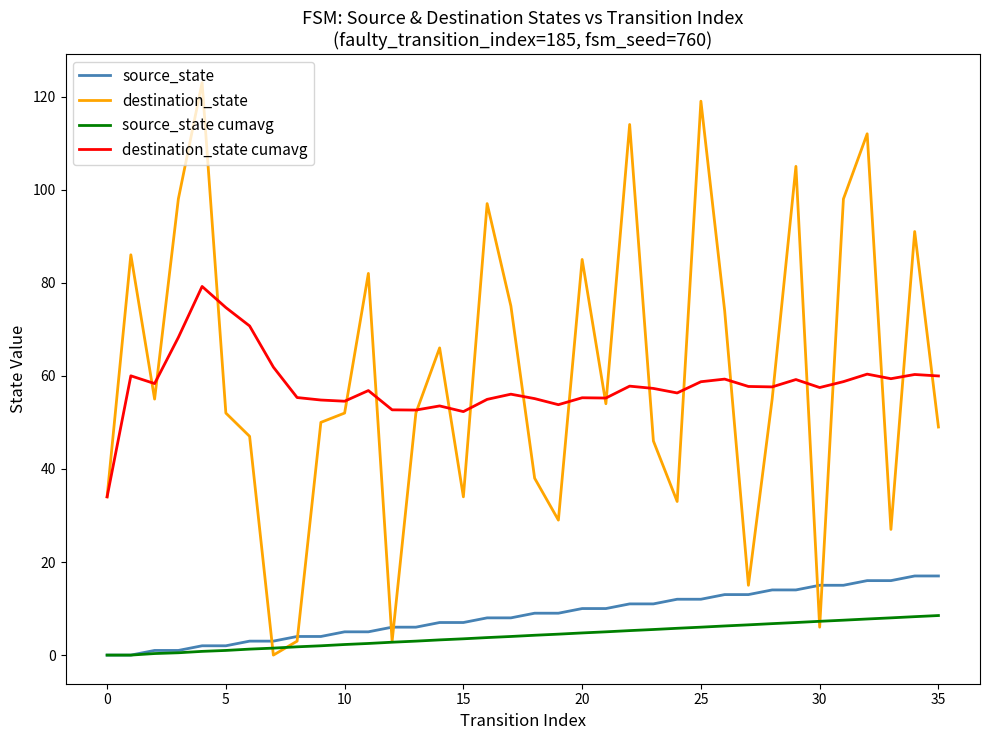

List the series in order of their peak value, lowest first.

source_state cumavg, source_state, destination_state cumavg, destination_state